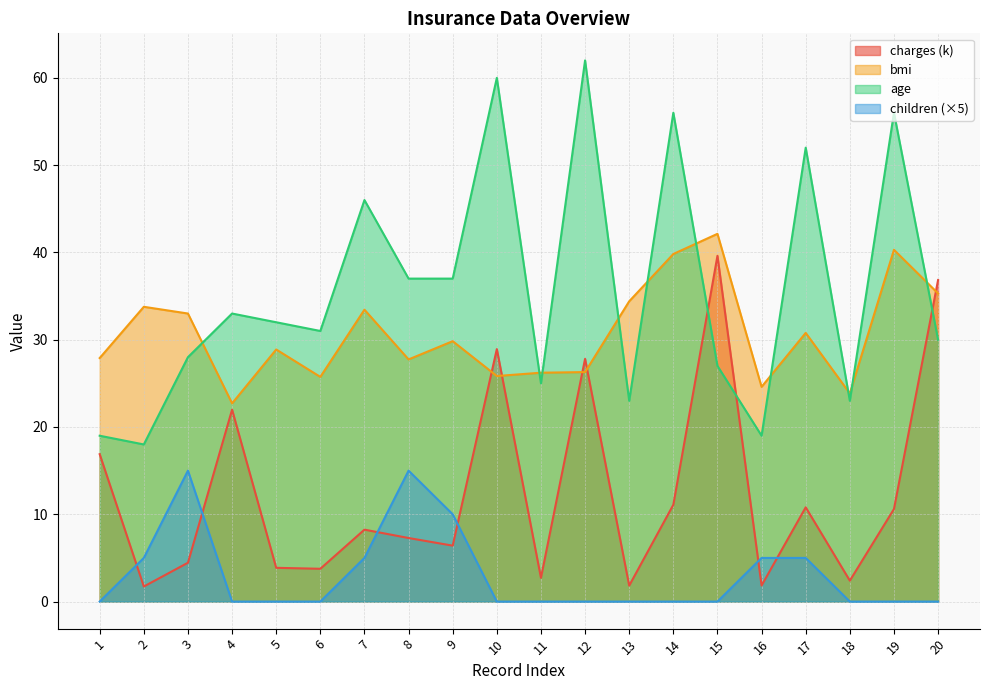

How many values in the age series are below 32?

10